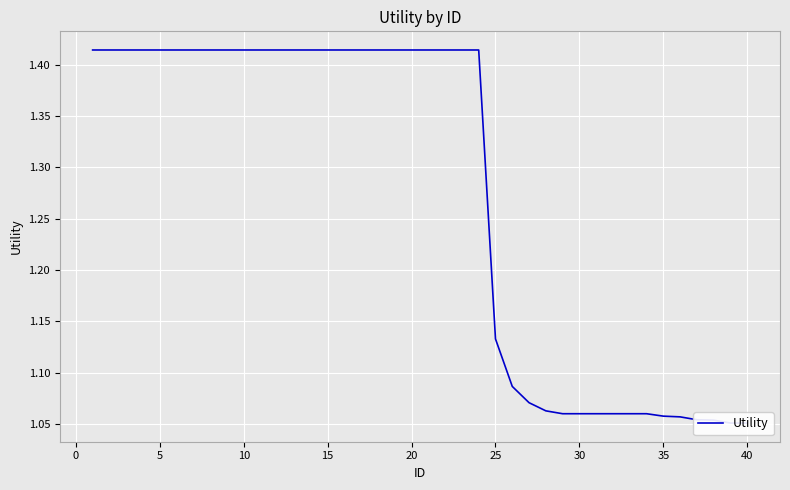

True or false: the data shows 1.4 at 20.

True